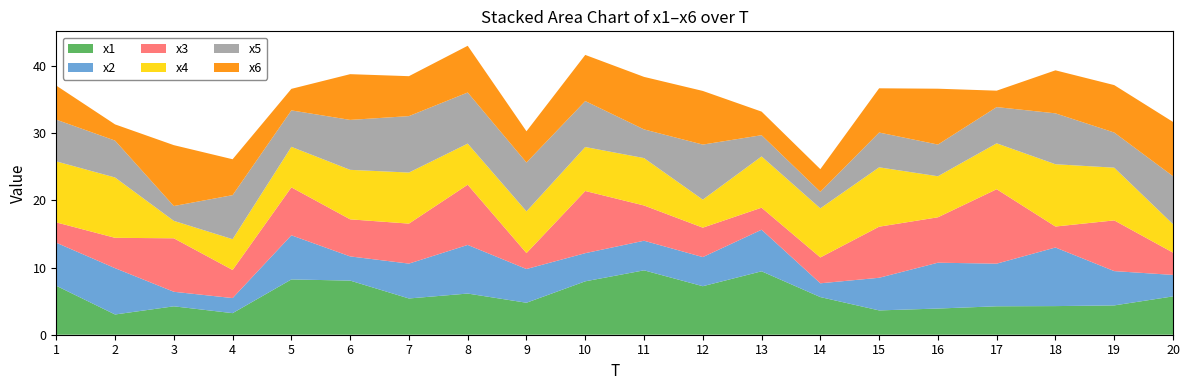

Reading left to right, extract all data points from this chart.

x1: 1=7.3	2=3.0	3=4.2	4=3.2	5=8.2	6=8.1	7=5.4	8=6.1	9=4.8	10=7.9	11=9.6	12=7.2	13=9.4	14=5.6	15=3.6	16=3.9	17=4.2	18=4.3	19=4.4	20=5.7
x2: 1=6.4	2=6.9	3=2.2	4=2.2	5=6.6	6=3.6	7=5.2	8=7.2	9=5.0	10=4.2	11=4.4	12=4.3	13=6.2	14=2.1	15=4.9	16=6.8	17=6.3	18=8.7	19=5.1	20=3.2
x3: 1=3.0	2=4.5	3=8.0	4=4.2	5=7.1	6=5.5	7=6.0	8=9.0	9=2.4	10=9.3	11=5.2	12=4.4	13=3.3	14=3.8	15=7.6	16=6.8	17=11.1	18=3.1	19=7.5	20=3.3
x4: 1=9.1	2=9.0	3=2.6	4=4.6	5=6.0	6=7.4	7=7.6	8=6.1	9=6.2	10=6.5	11=7.1	12=4.2	13=7.6	14=7.3	15=8.8	16=6.1	17=6.8	18=9.3	19=7.8	20=4.2
x5: 1=6.2	2=5.5	3=2.2	4=6.6	5=5.4	6=7.4	7=8.4	8=7.6	9=7.3	10=6.8	11=4.3	12=8.2	13=3.2	14=2.5	15=5.2	16=4.7	17=5.4	18=7.6	19=5.2	20=7.1
x6: 1=5.1	2=2.4	3=9.1	4=5.3	5=3.2	6=6.8	7=5.9	8=7.0	9=4.6	10=6.9	11=7.8	12=8.0	13=3.5	14=3.4	15=6.6	16=8.3	17=2.4	18=6.4	19=7.1	20=8.1